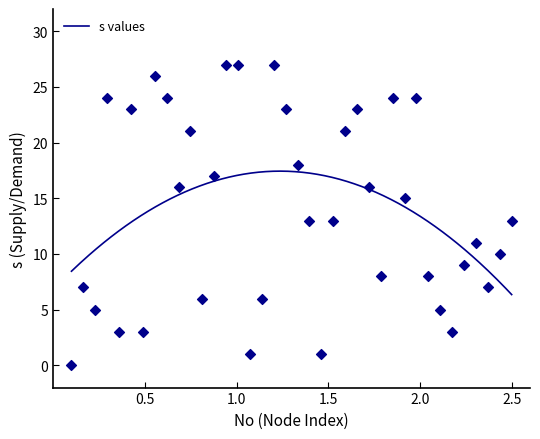

What is the minimum value for s values?

6.4